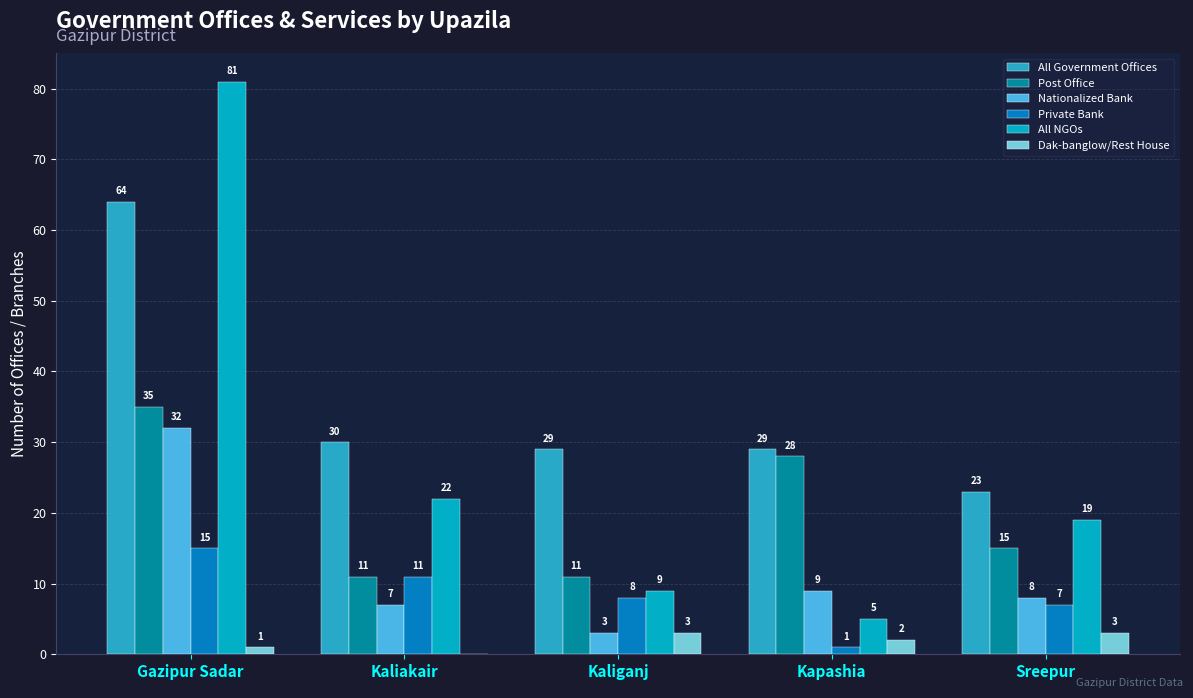

What are all the series names shown in the legend?

All Government Offices, Post Office, Nationalized Bank, Private Bank, All NGOs, Dak-banglow/Rest House